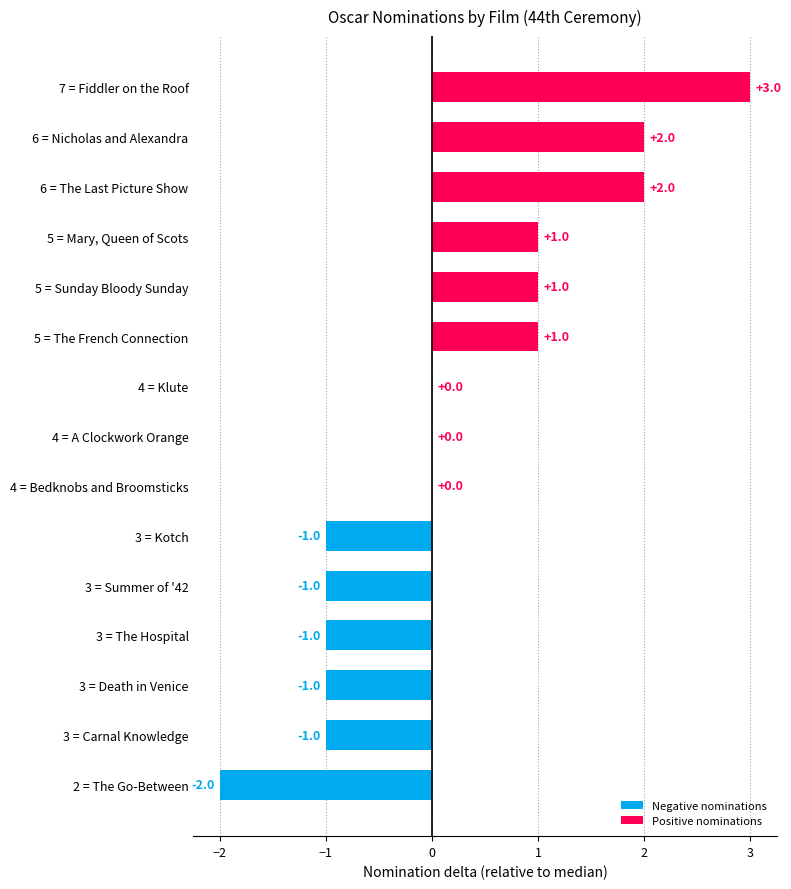

Is it true that the value at 2 = The Go-Between is -4?

False